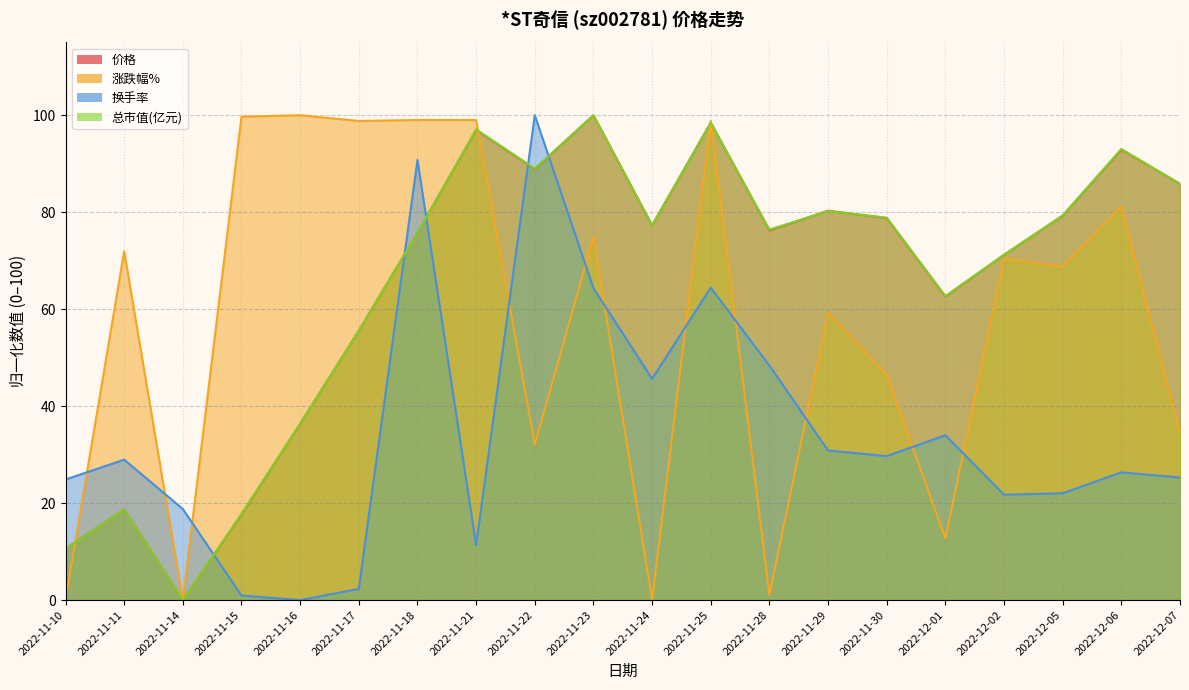

The value of 价格 at 2022-11-23 is 135.4. True or false?

False